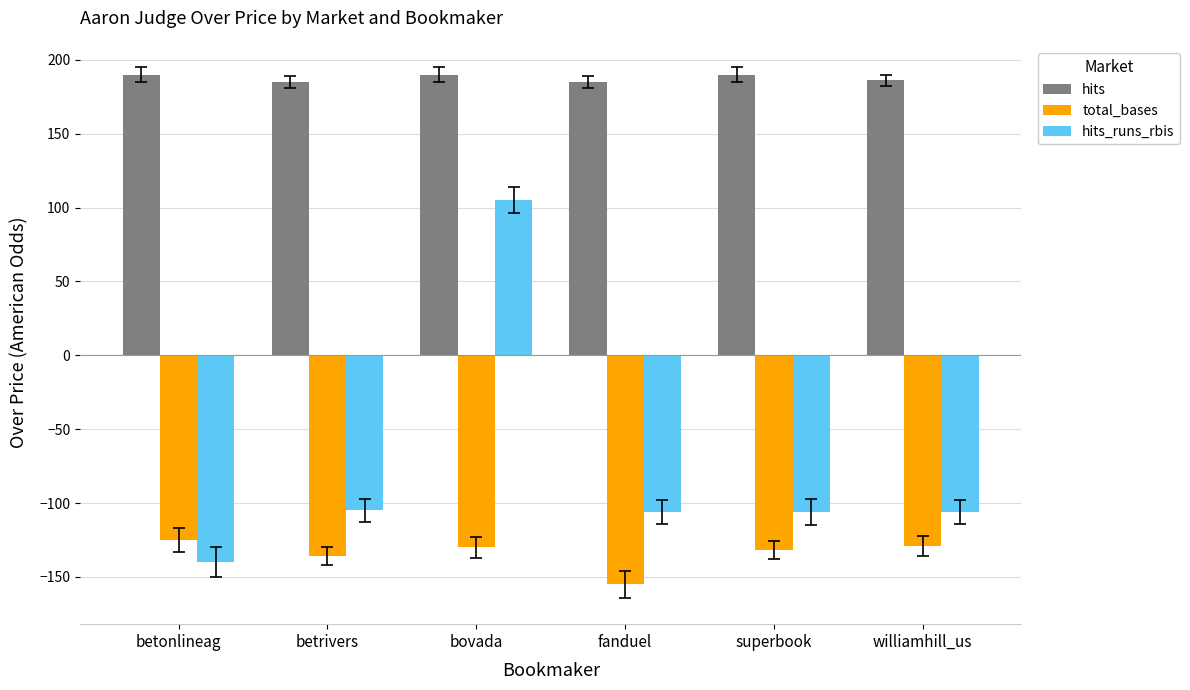

What is the minimum value for hits_runs_rbis?

-140